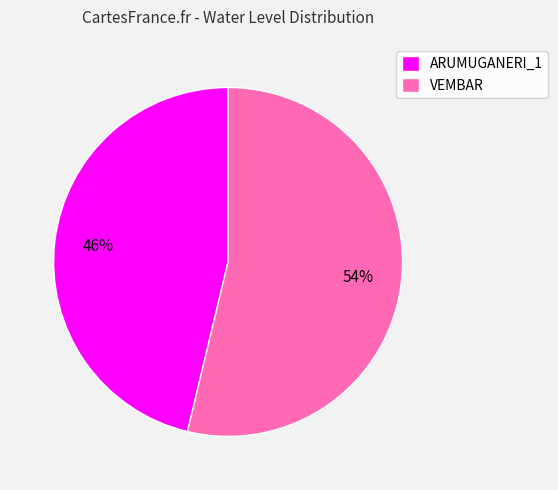

Which category has the biggest portion of the pie?

VEMBAR